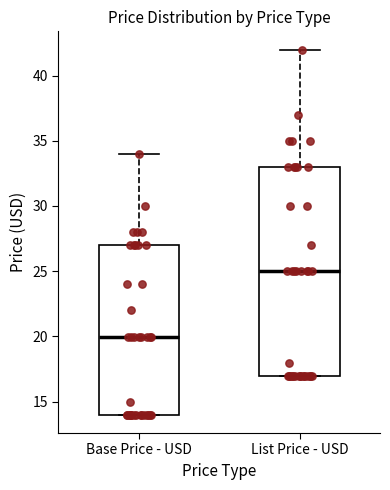

Where does the median line of the box for List Price - USD sit on the y-axis? The values are not printed on the chart, so give them approximately, as read against the axis.

25